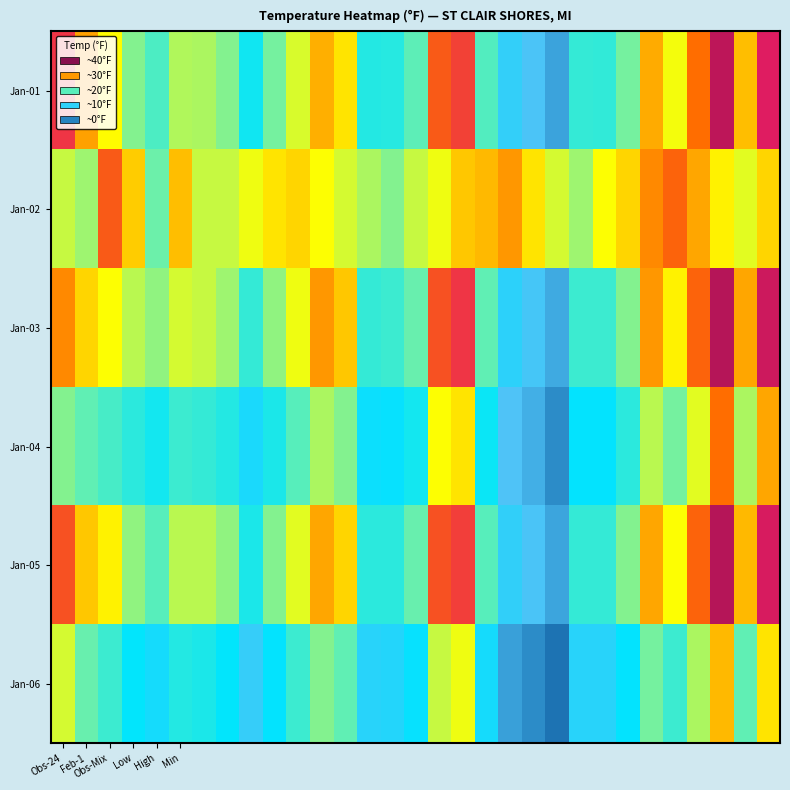

Reading left to right, what are all the values shown in this chart?

Jan-01: 34.5	29.8	26.7	22.0	19.4	23.7	23.5	22.0	15.8	21.5	25.2	29.3	27.5	16.9	17.1	20.4	32.5	33.8	19.8	9.4	6.8	3.3	17.9	17.7	21.5	29.4	26.1	31.6	37.7	28.8	36.2
Jan-02: 24.5	23.1	32.5	28.2	21.2	28.7	24.5	24.5	25.9	27.5	28.0	26.5	25.0	23.5	22.0	24.5	26.0	28.5	29.0	30.0	27.5	25.0	23.0	26.5	28.0	30.5	32.0	29.5	27.0	25.5	28.0
Jan-03: 30.5	28.0	26.5	24.0	22.5	25.0	24.5	23.0	18.0	22.5	26.0	30.0	28.5	18.0	18.5	21.0	33.0	34.5	20.5	10.0	7.5	4.0	18.5	18.5	22.0	30.0	27.0	32.0	38.0	29.5	37.0
Jan-04: 22.0	20.5	19.0	17.5	16.0	18.5	18.0	17.0	12.0	16.5	20.0	23.5	22.0	13.5	14.0	16.0	26.5	27.5	15.5	6.5	4.5	1.0	14.5	14.5	17.5	24.0	21.5	25.5	31.5	23.5	29.5
Jan-05: 33.0	28.5	27.0	22.5	20.0	24.0	24.0	22.5	16.5	22.0	25.5	29.5	28.0	17.5	17.5	21.0	33.0	34.0	20.0	9.5	7.0	3.5	18.0	18.0	22.0	29.5	26.5	32.0	38.0	29.0	36.5
Jan-06: 25.0	21.0	18.5	15.0	12.5	17.0	16.5	15.0	9.0	14.5	18.5	22.0	20.5	10.5	11.0	14.0	24.5	26.0	12.5	3.0	1.0	-1.5	10.5	10.5	14.5	21.5	18.5	23.5	29.0	20.5	27.5